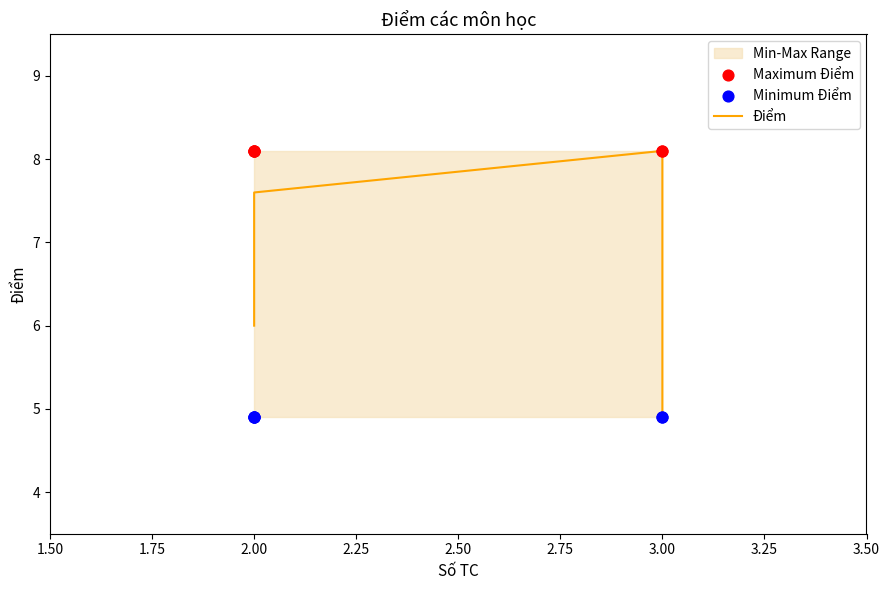

Which series has the largest total across all categories?

Maximum Điểm